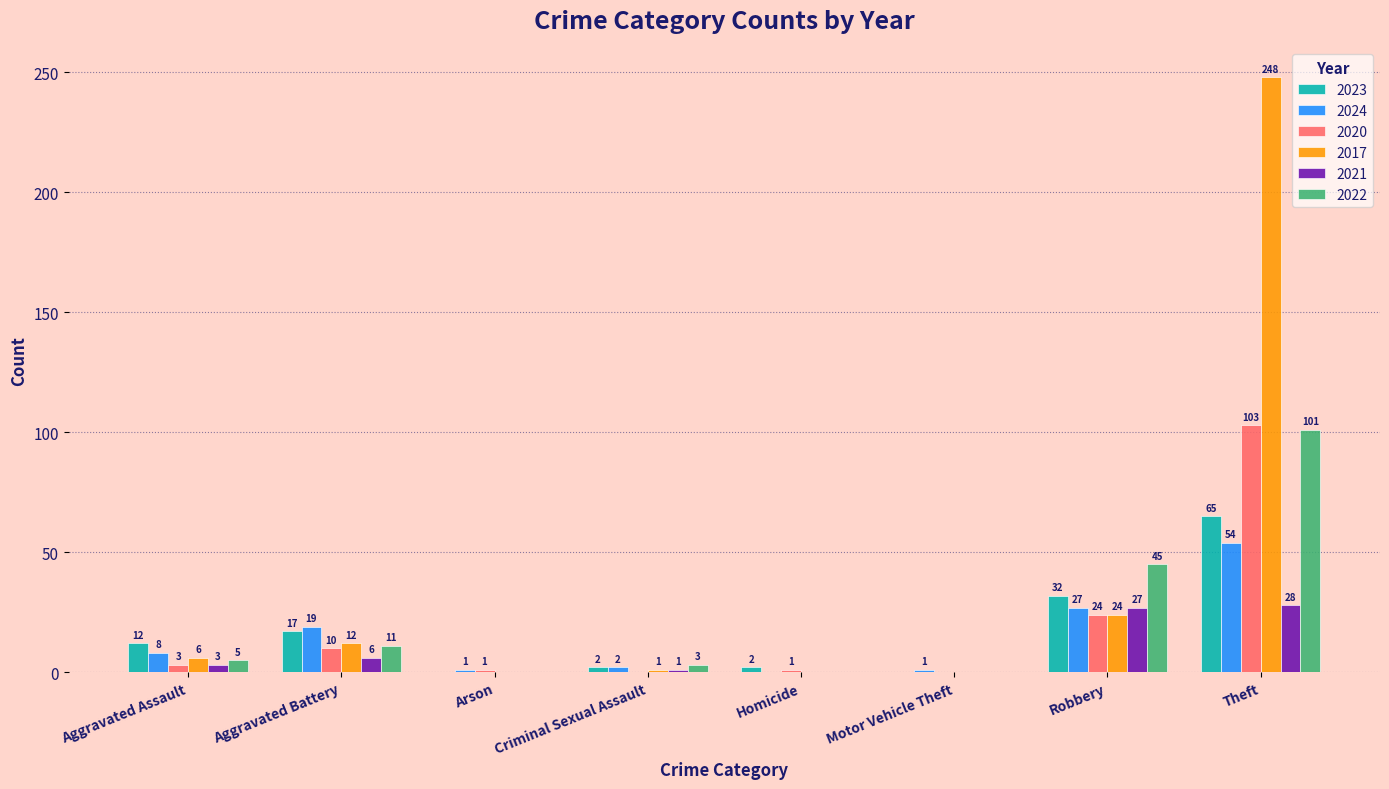

Which category has the highest value in the 2021 series?

Theft